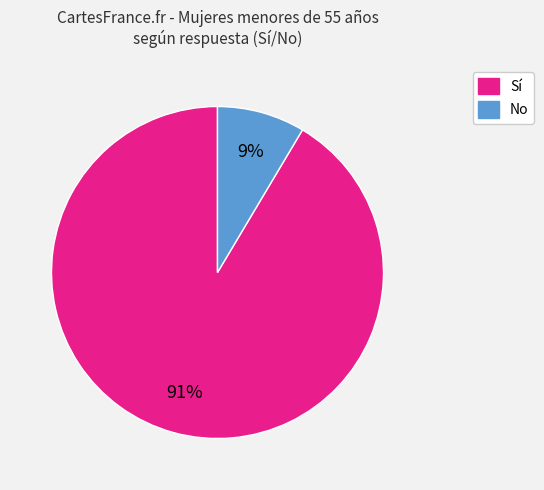

To the nearest percent, what is the average slice percentage?

50%